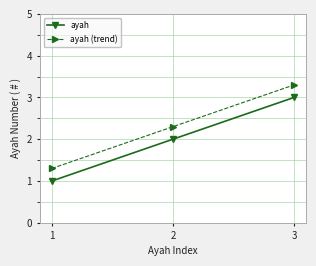

Which label corresponds to the smallest value in the chart?

1